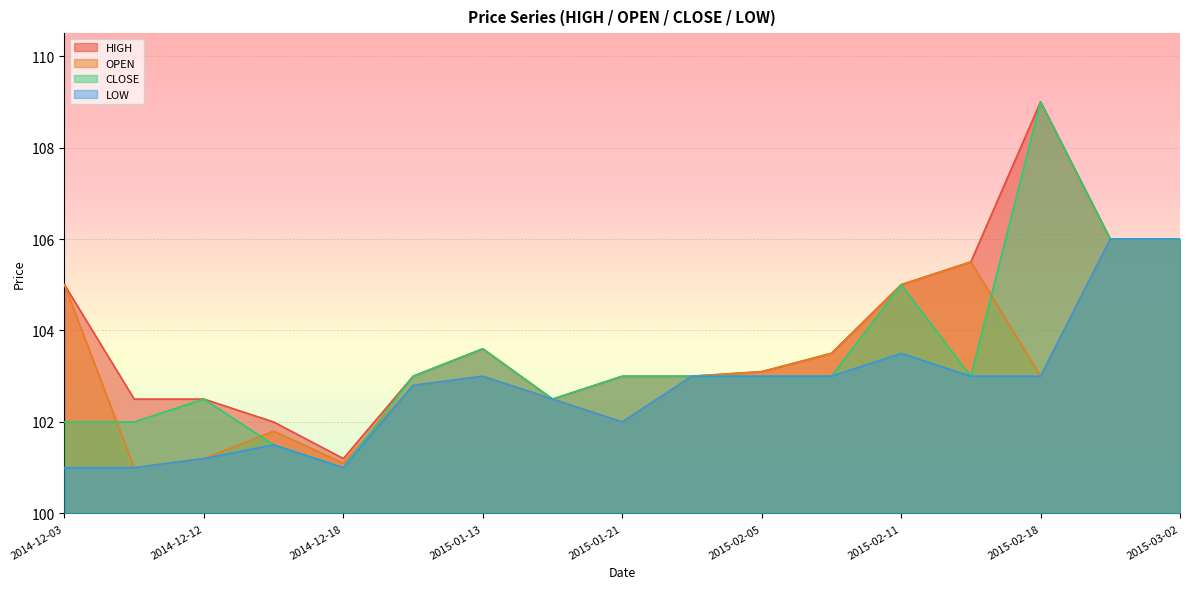

Reading left to right, list all the values displayed in this chart.

HIGH: 2014-12-03=105.0	2014-12-09=102.5	2014-12-12=102.5	2014-12-15=102.0	2014-12-18=101.2	2015-01-07=103.0	2015-01-13=103.6	2015-01-19=102.5	2015-01-21=103.0	2015-01-28=103.0	2015-02-05=103.1	2015-02-09=103.5	2015-02-11=105.0	2015-02-17=105.5	2015-02-18=109.0	2015-02-25=106.0	2015-03-02=106.0
OPEN: 2014-12-03=105.0	2014-12-09=101.0	2014-12-12=101.2	2014-12-15=101.8	2014-12-18=101.1	2015-01-07=102.8	2015-01-13=103.0	2015-01-19=102.5	2015-01-21=102.0	2015-01-28=103.0	2015-02-05=103.1	2015-02-09=103.5	2015-02-11=105.0	2015-02-17=105.5	2015-02-18=103.0	2015-02-25=106.0	2015-03-02=106.0
CLOSE: 2014-12-03=102.0	2014-12-09=102.0	2014-12-12=102.5	2014-12-15=101.5	2014-12-18=101.0	2015-01-07=103.0	2015-01-13=103.6	2015-01-19=102.5	2015-01-21=103.0	2015-01-28=103.0	2015-02-05=103.0	2015-02-09=103.0	2015-02-11=105.0	2015-02-17=103.0	2015-02-18=109.0	2015-02-25=106.0	2015-03-02=106.0
LOW: 2014-12-03=101.0	2014-12-09=101.0	2014-12-12=101.2	2014-12-15=101.5	2014-12-18=101.0	2015-01-07=102.8	2015-01-13=103.0	2015-01-19=102.5	2015-01-21=102.0	2015-01-28=103.0	2015-02-05=103.0	2015-02-09=103.0	2015-02-11=103.5	2015-02-17=103.0	2015-02-18=103.0	2015-02-25=106.0	2015-03-02=106.0